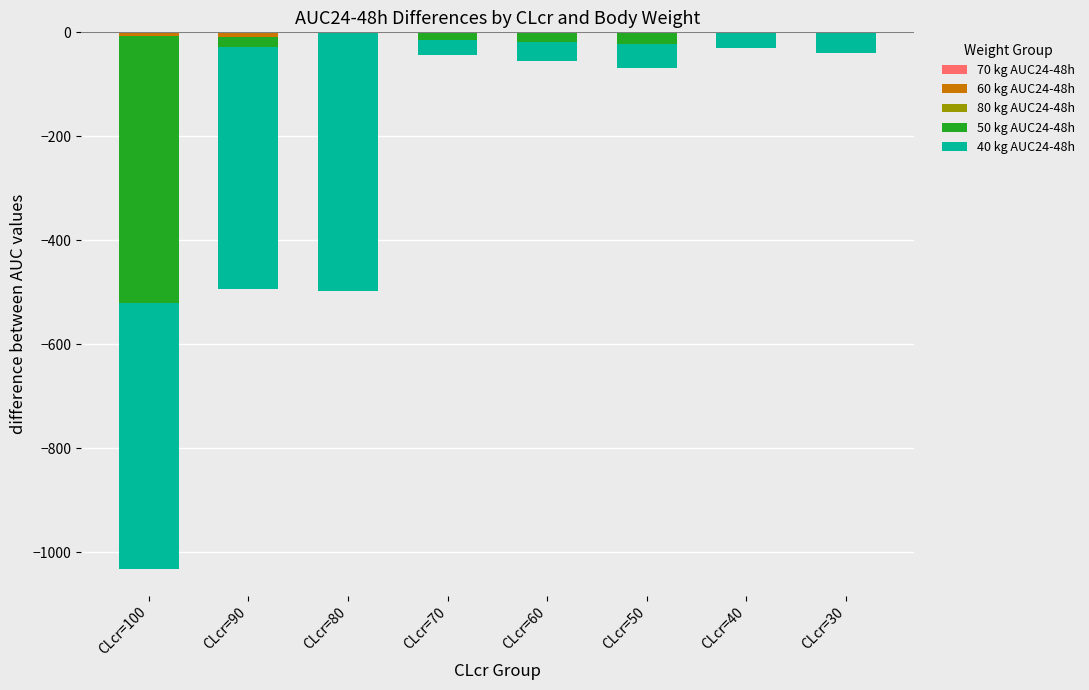

What is the difference between the maximum and minimum values in the 70 kg AUC24-48h series?

66